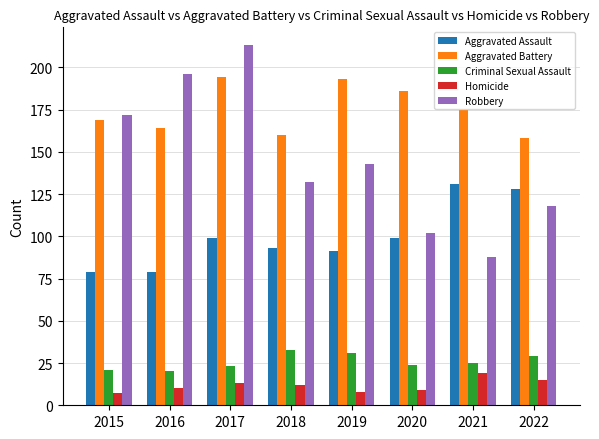

Are the bars horizontal?

No